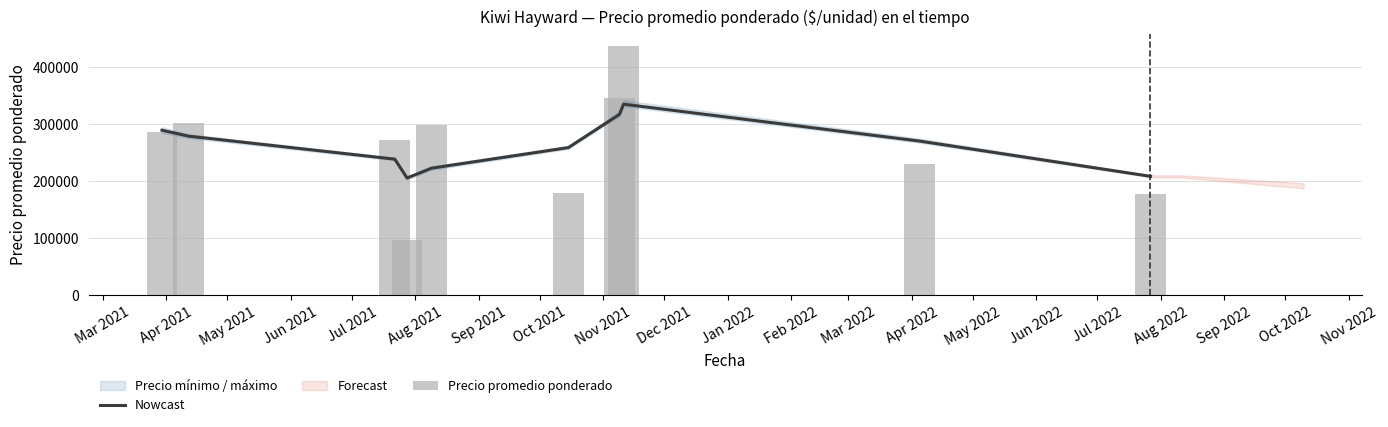

Reading left to right, extract all data points from this chart.

Nowcast: 289612.3	279223.5	238821.7	205696.4	222953.4	259101.4	317408.8	335285.1	270505.9	208648.5
Precio promedio ponderado: 286666.7	302500.0	271666.7	97050.0	298750.0	180000.0	346666.8	436957.0	230000.0	177000.0